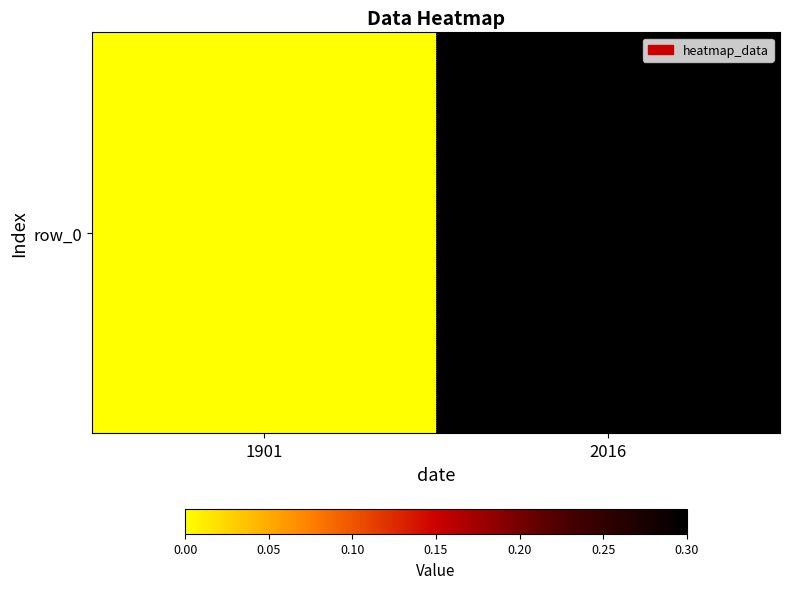

The value at 2016 is 0.3. True or false?

True